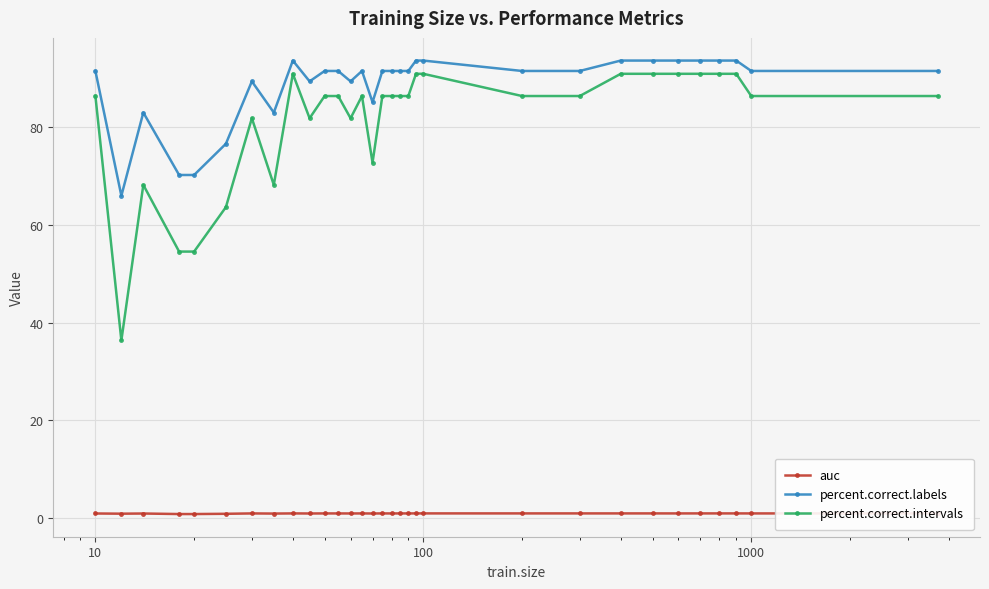

Is this an area chart (filled region under the line)?

No